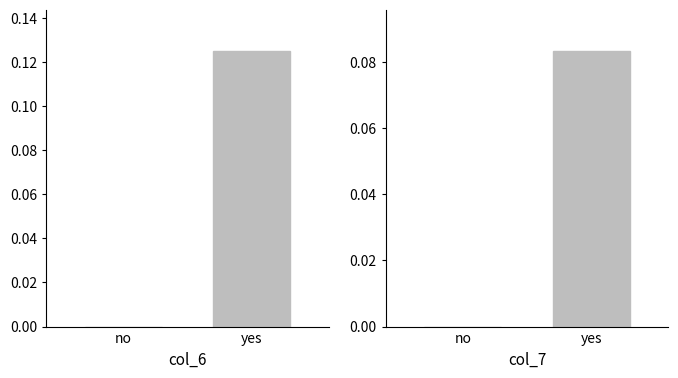

What is the sum of all col_7 values?

0.1